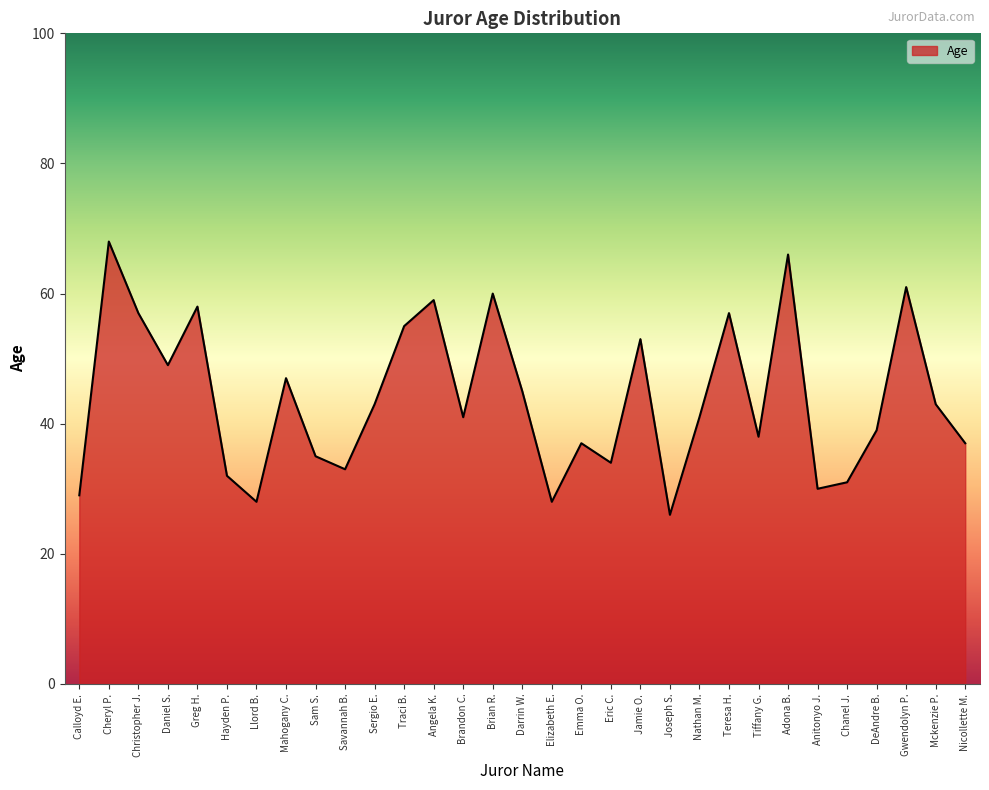

What position from the left is Savannah B.?

10